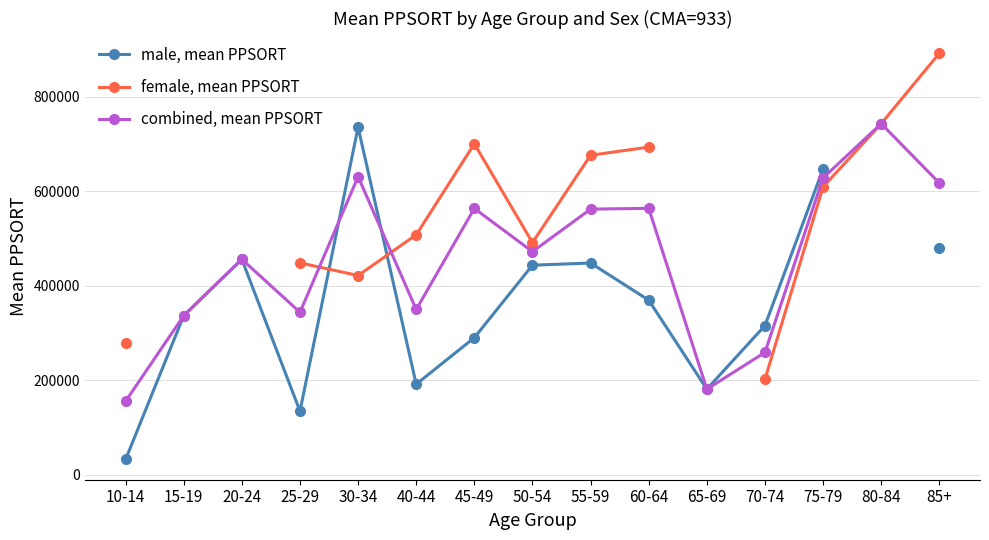

The value of male, mean PPSORT at 25-29 is 134440.0. True or false?

True